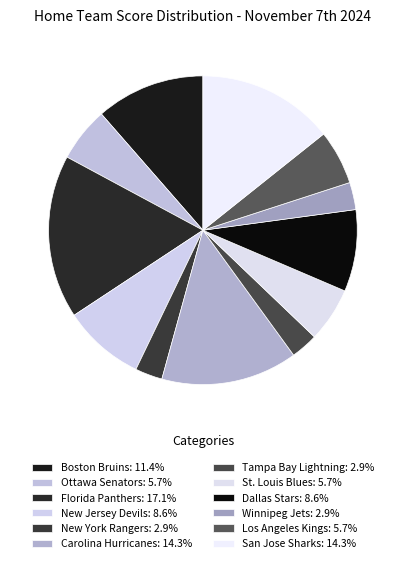

To the nearest percent, what portion does Ottawa Senators represent?

6%